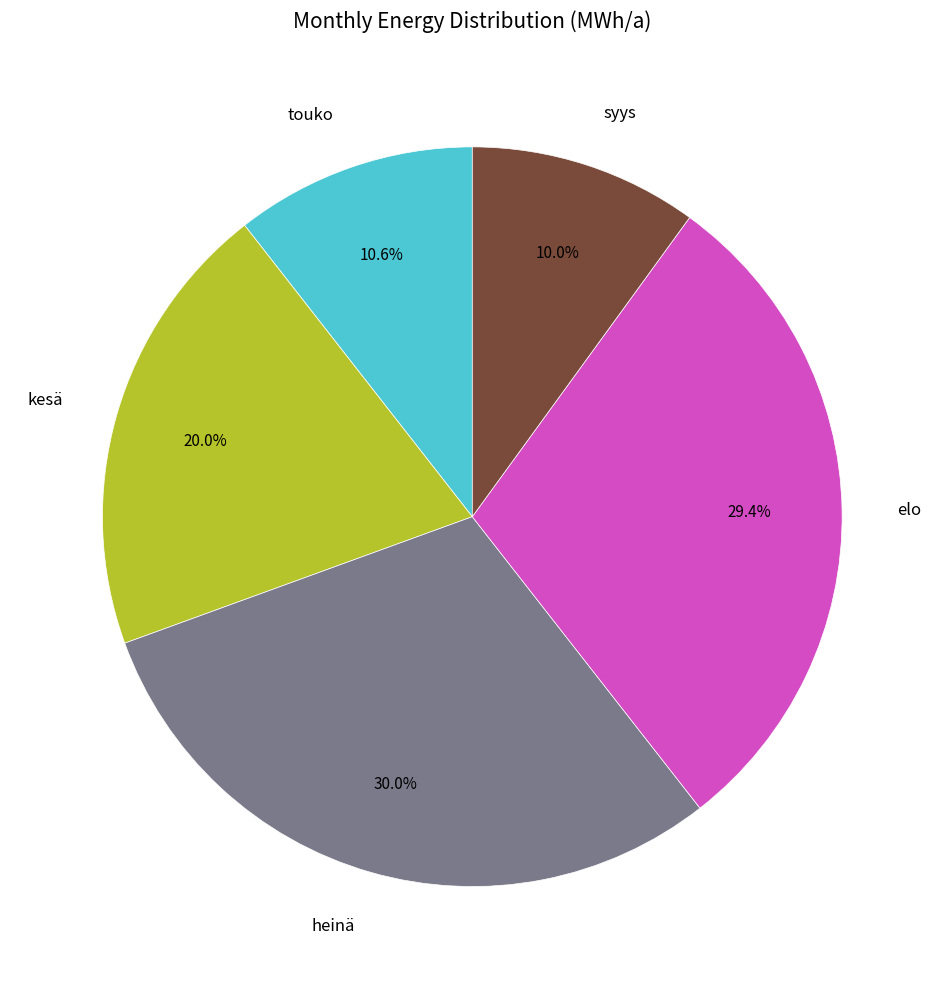

What is the largest slice in the pie chart?

heinä